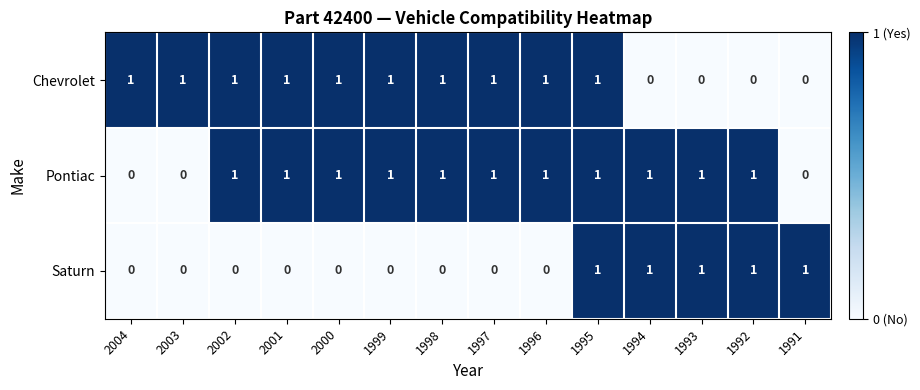

At how many categories does at least one series exceed 0?

14